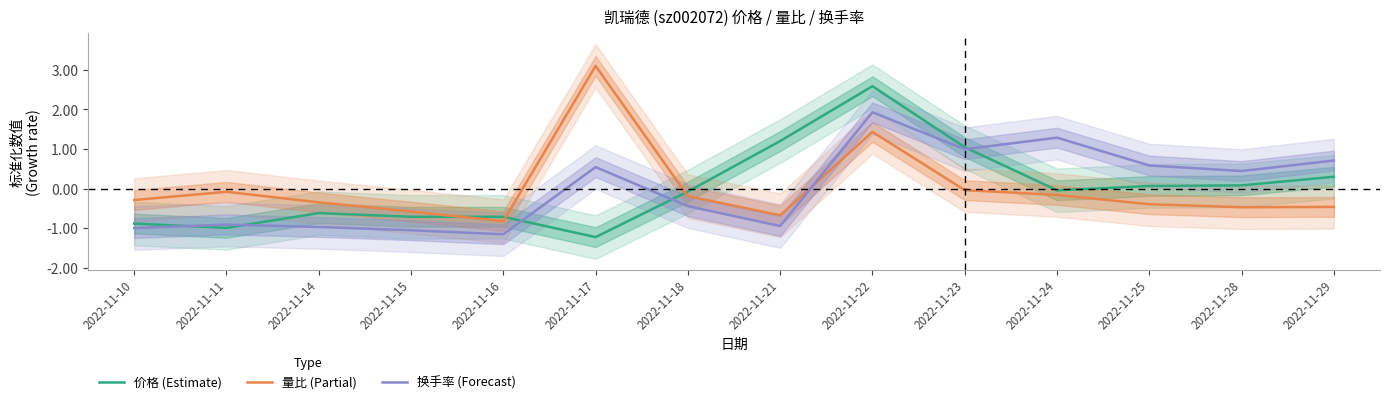

What is the total value across all series at 2022-11-29?

0.5